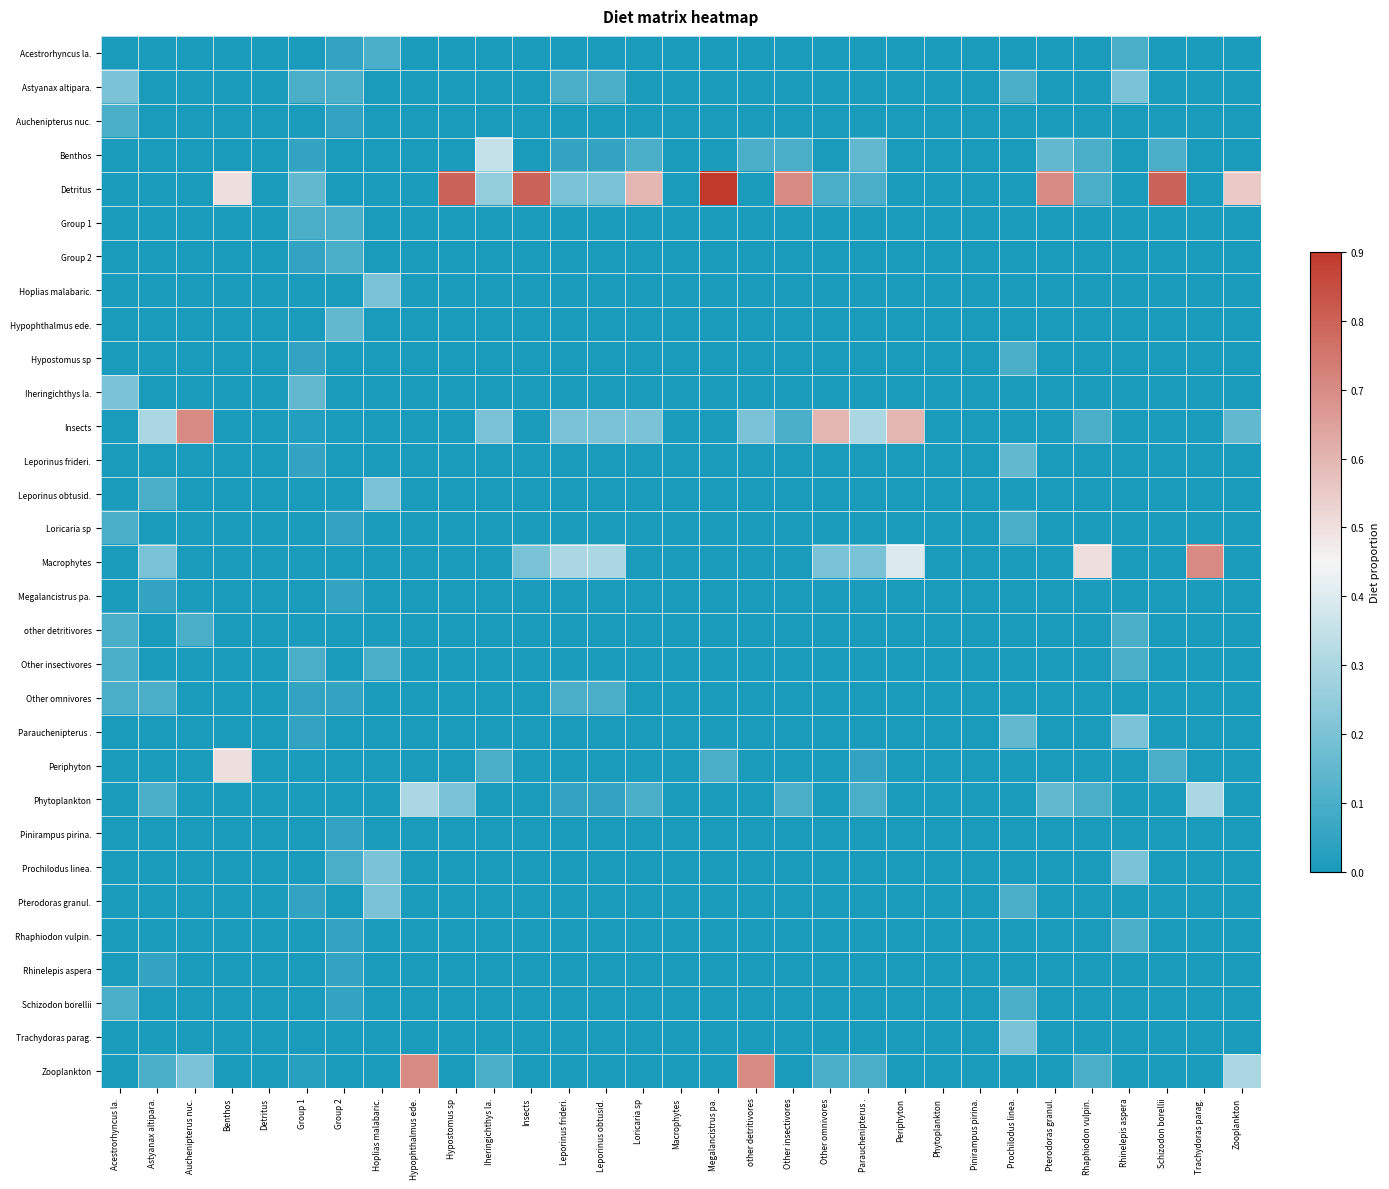

Which category has the highest value across all series?

Megalancistrus pa.